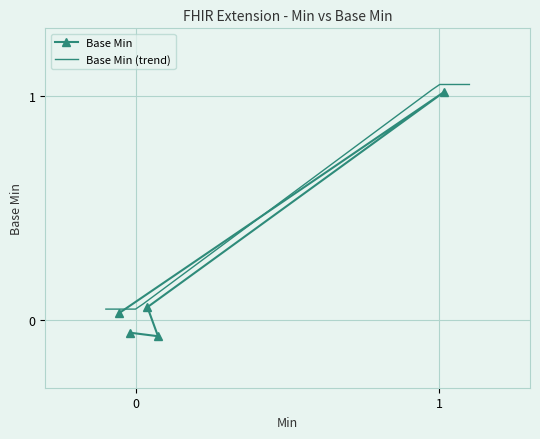

Is it true that the value at Extension.url is 1?

True